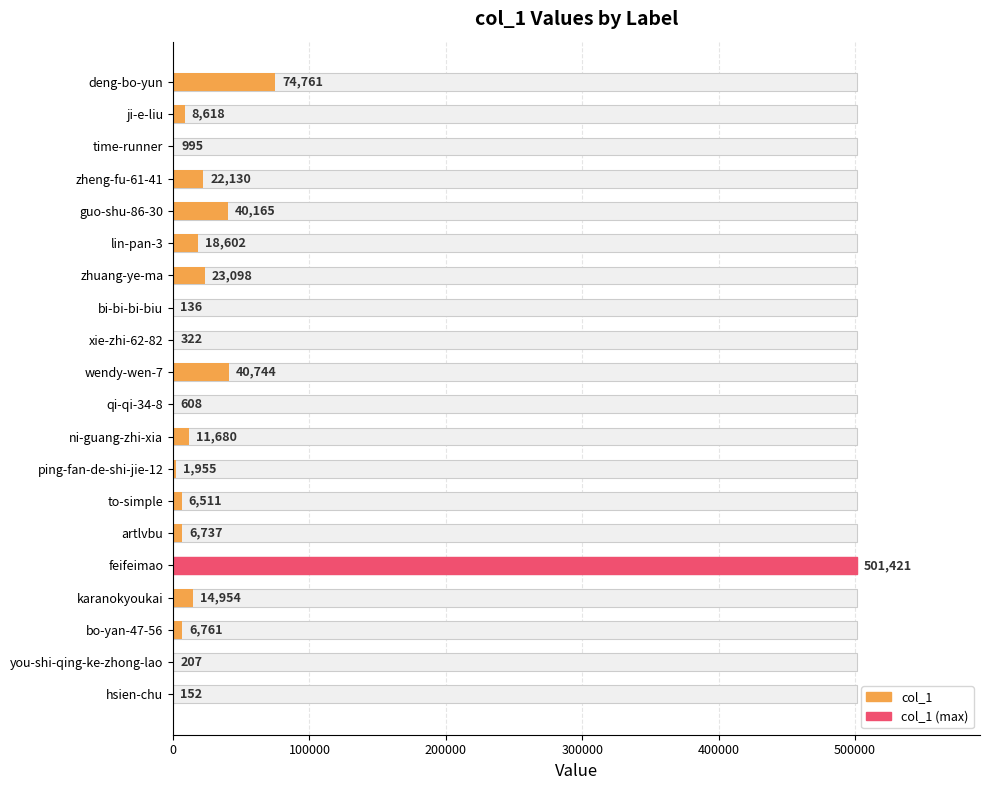

What is the value of the 7th bar from the left?

23098